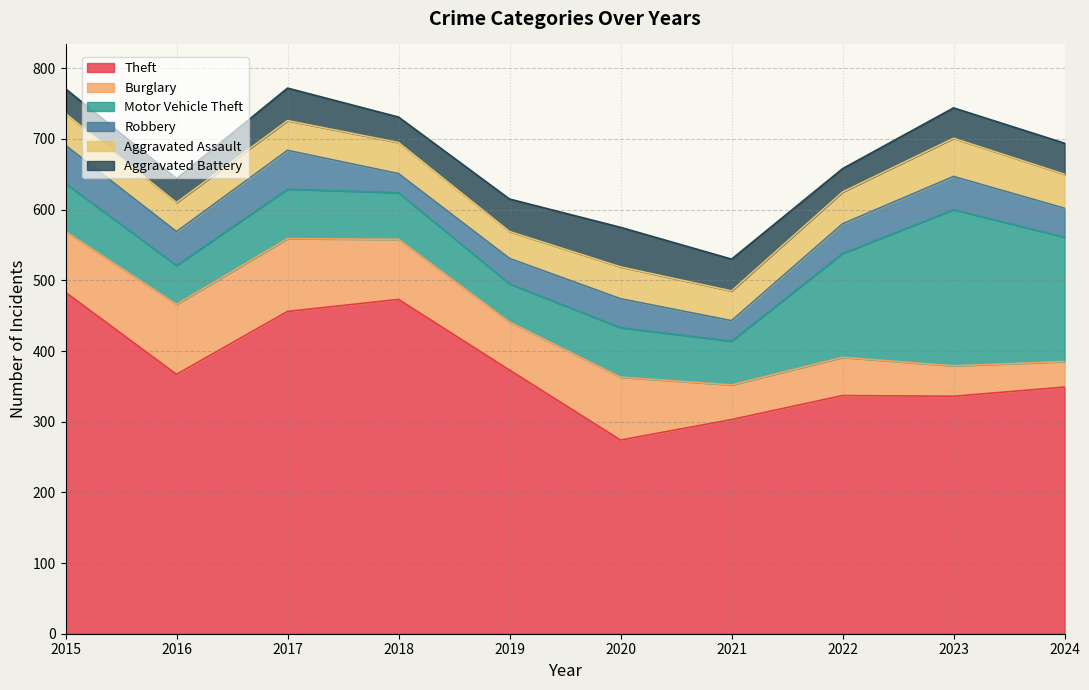

At which category does Theft reach its first local peak?

2018